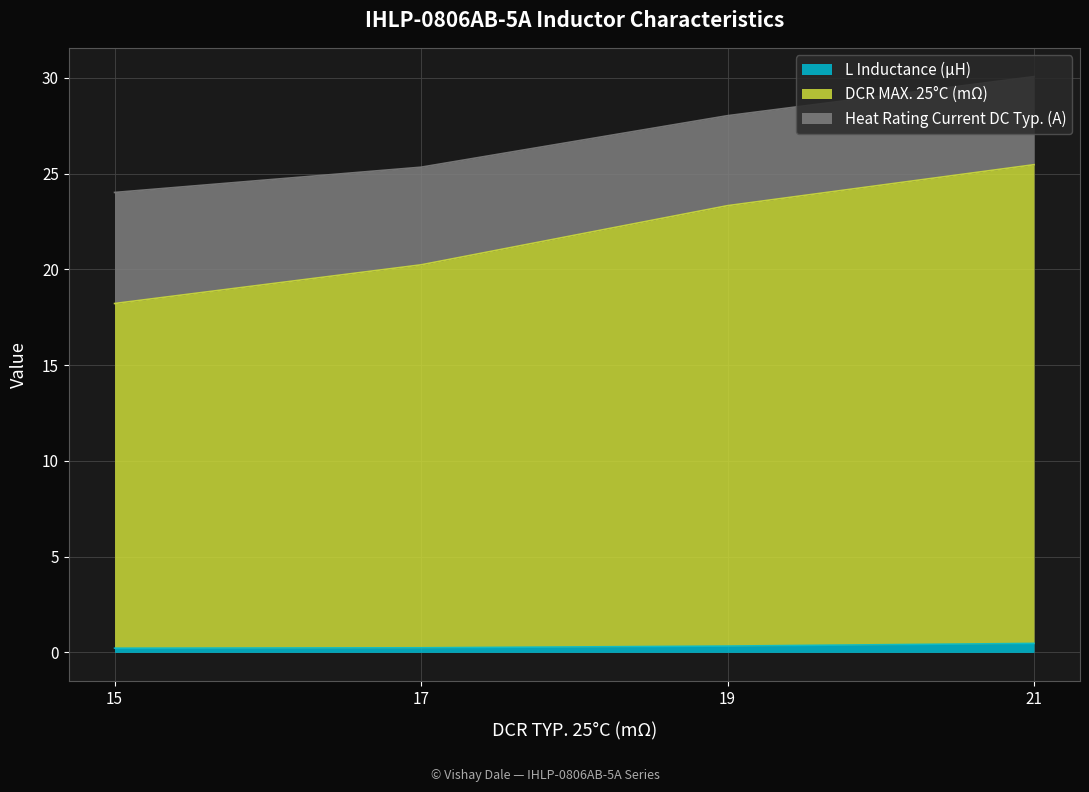

At which category is the sum across all series the highest?

21